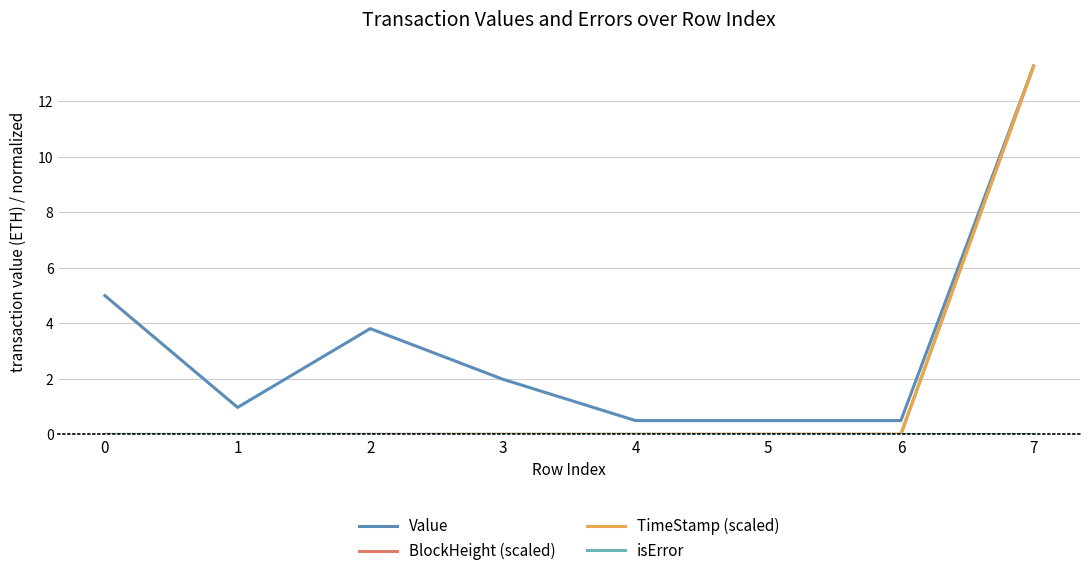

True or false: Value has a value of 2.3 at 2.

False